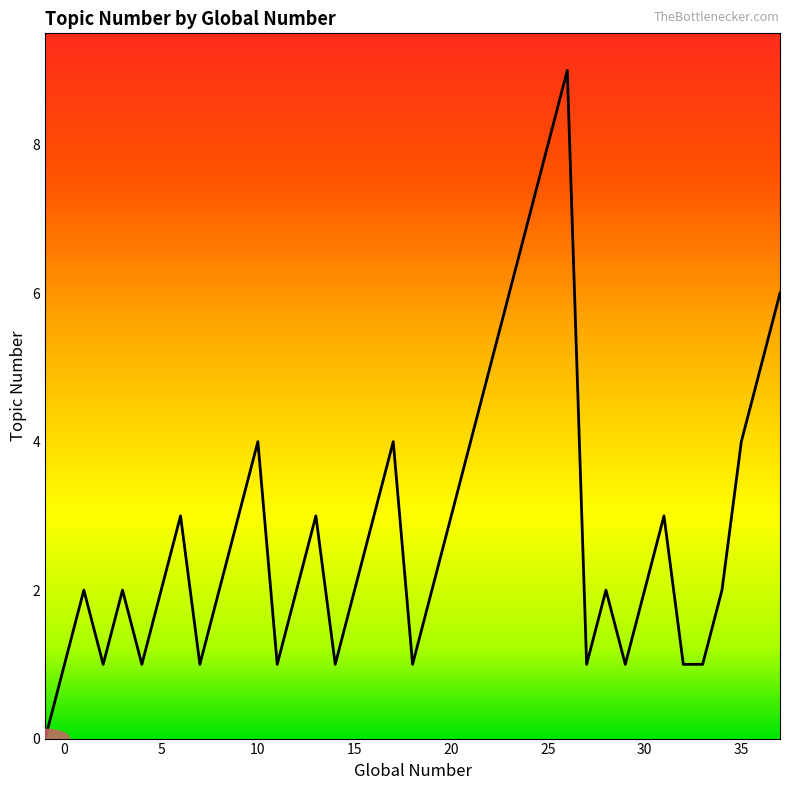

What is the difference between the maximum and second lowest values?

8